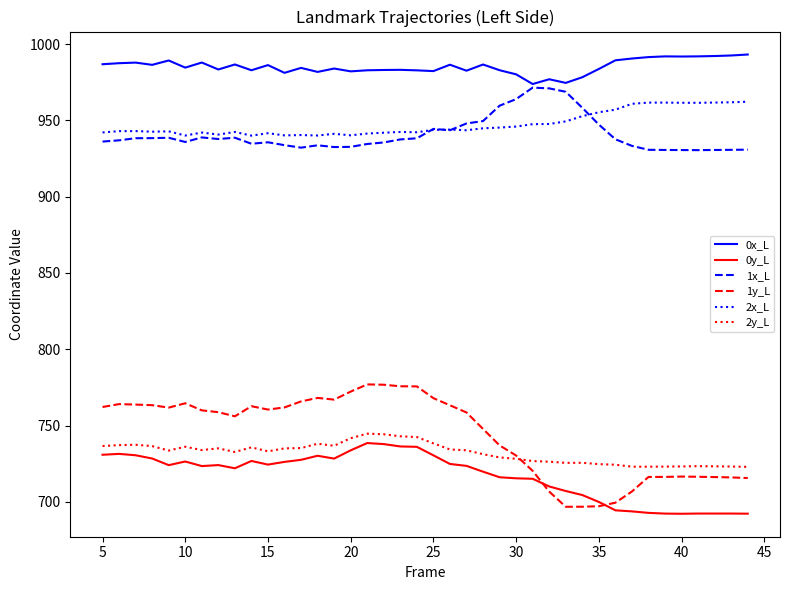

Which series has the largest range (max minus min)?

1y_L